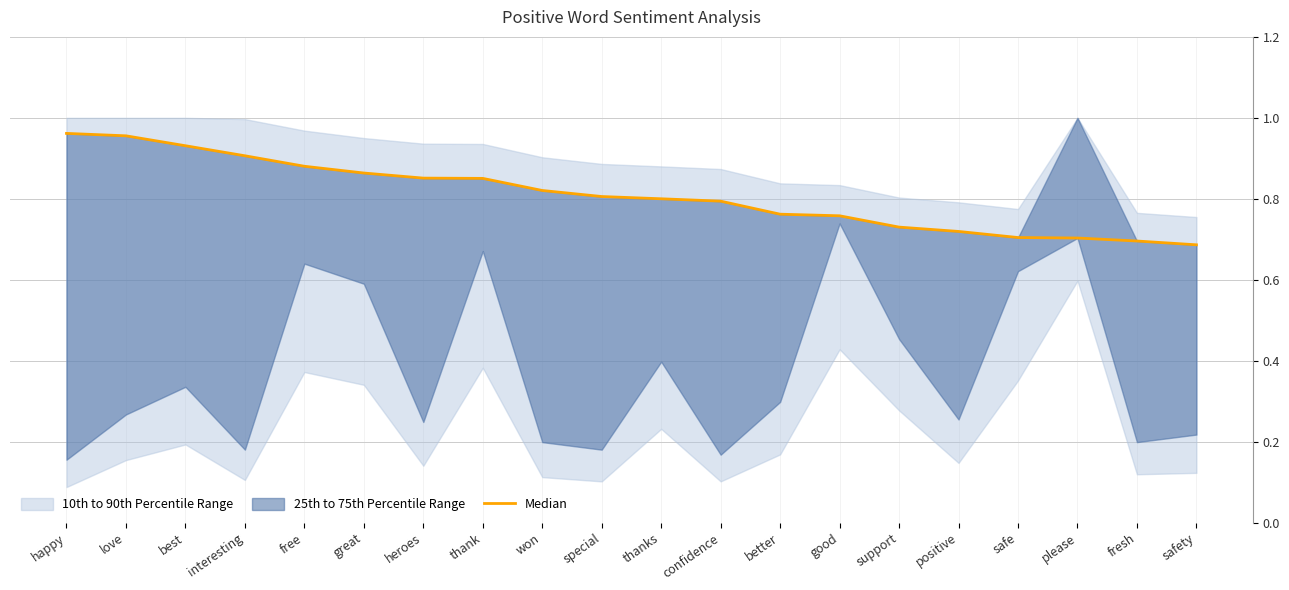

What position from the left is won?

9